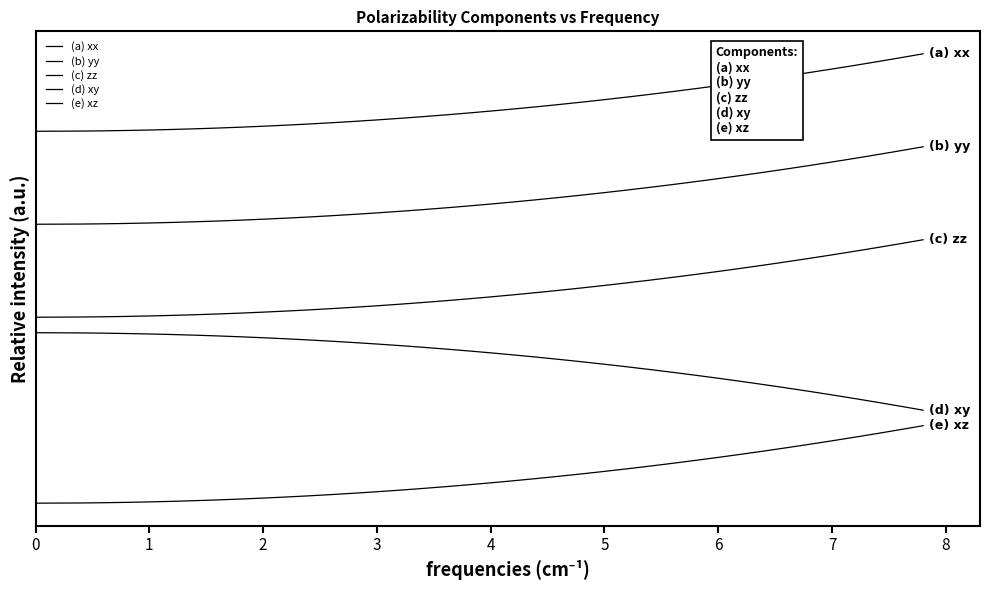

Does the chart have visible grid lines?

No